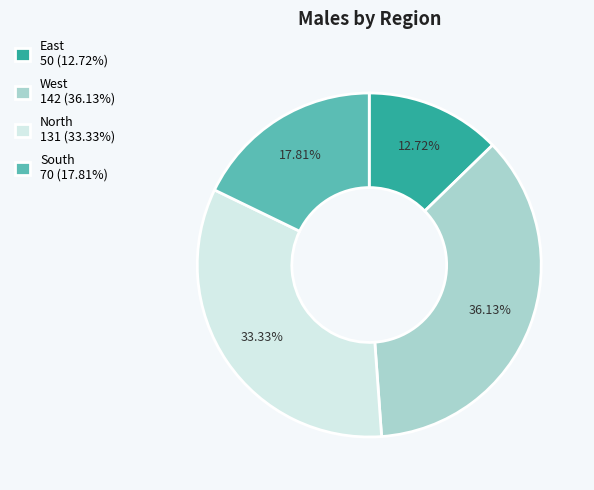

Which has a higher value, East or West?

West